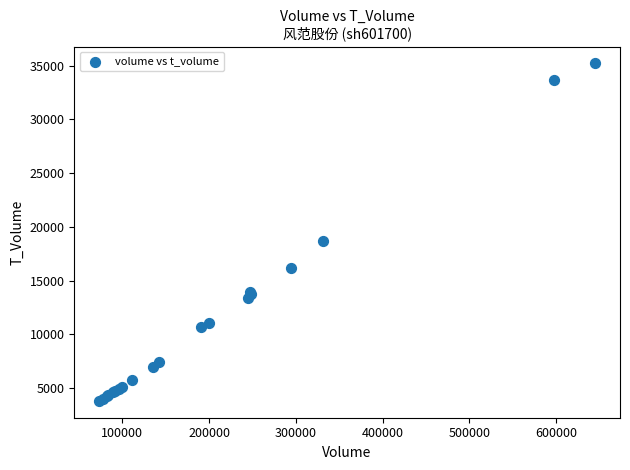

What Y value in the scatter plot is closest to 19509?

18676